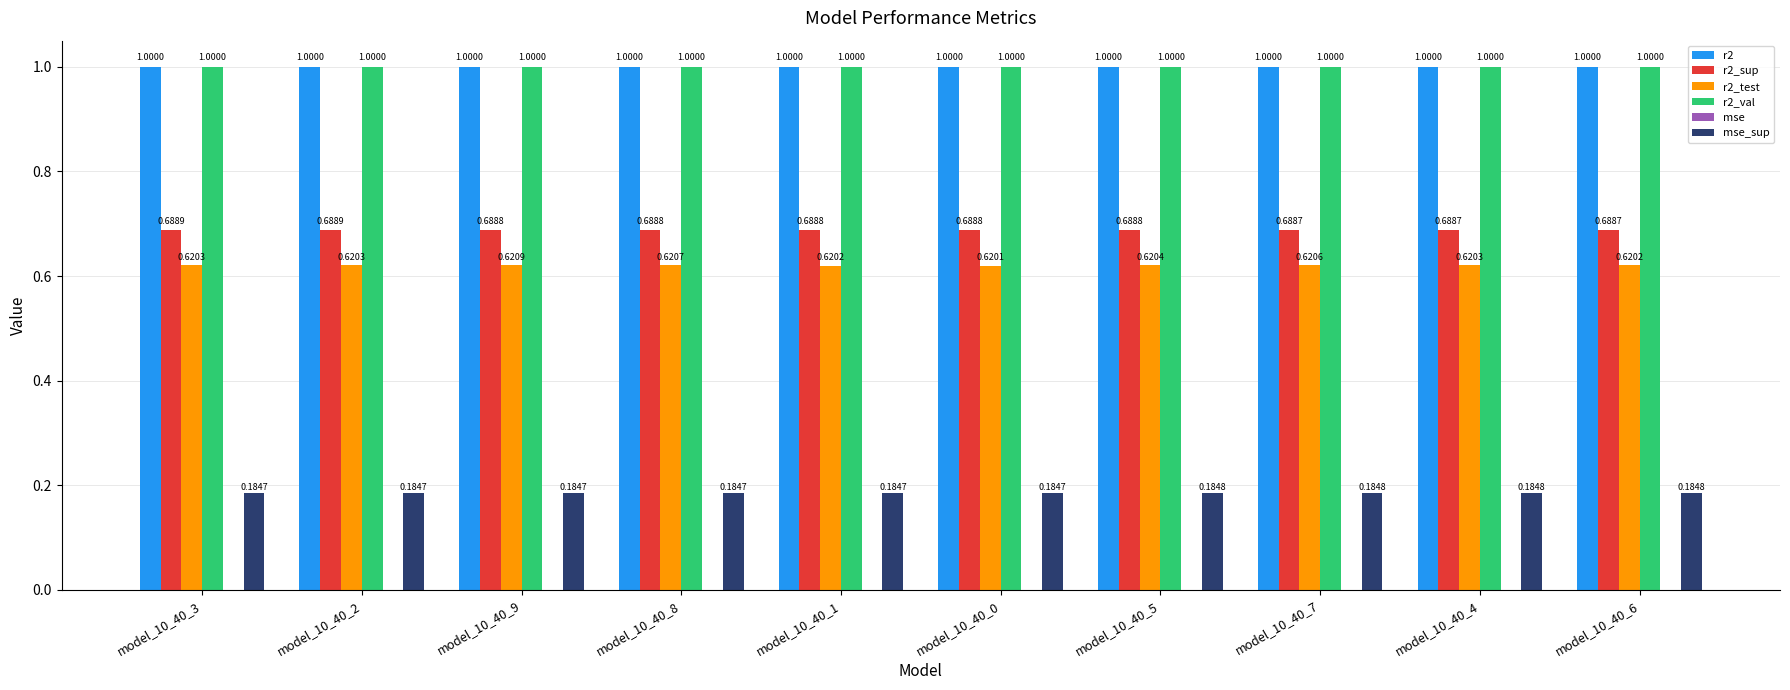

Between model_10_40_4 and model_10_40_6, which series saw the biggest shift?

r2_test